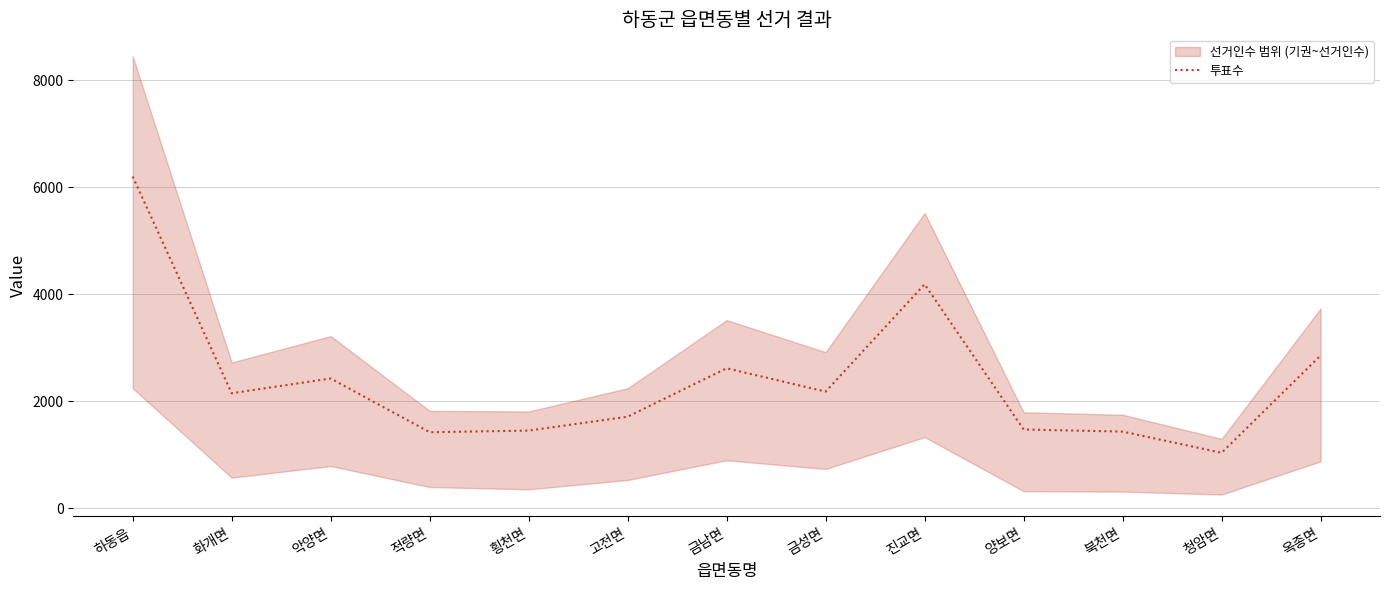

Reading right to left, extract all data points from this chart.

2857	1040	1436	1475	4187	2183	2618	1714	1455	1424	2428	2152	6200